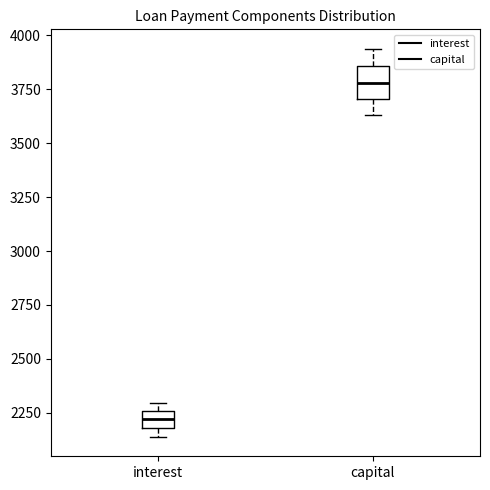

Where is the upper edge of the box for interest on the y-axis? The values are not printed on the chart, so give them approximately, as read against the axis.

2250